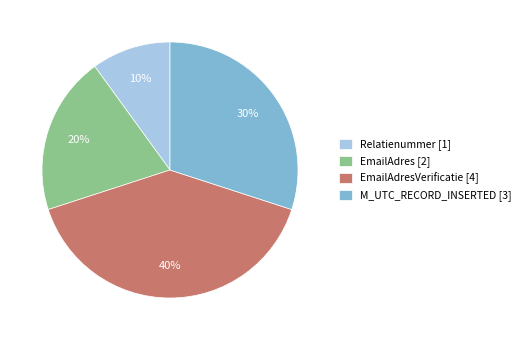

To the nearest percent, what is the average slice percentage?

25%